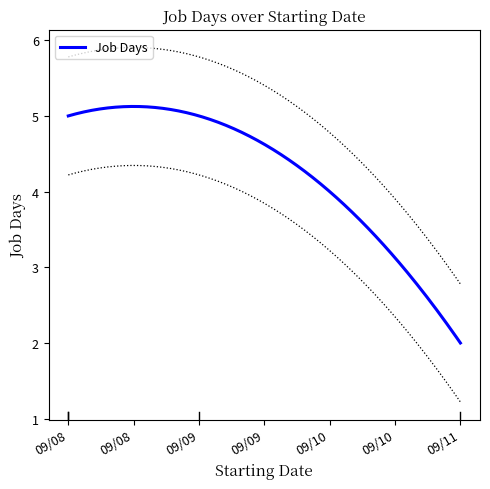

The value at 2023-09-08 is 5. True or false?

True